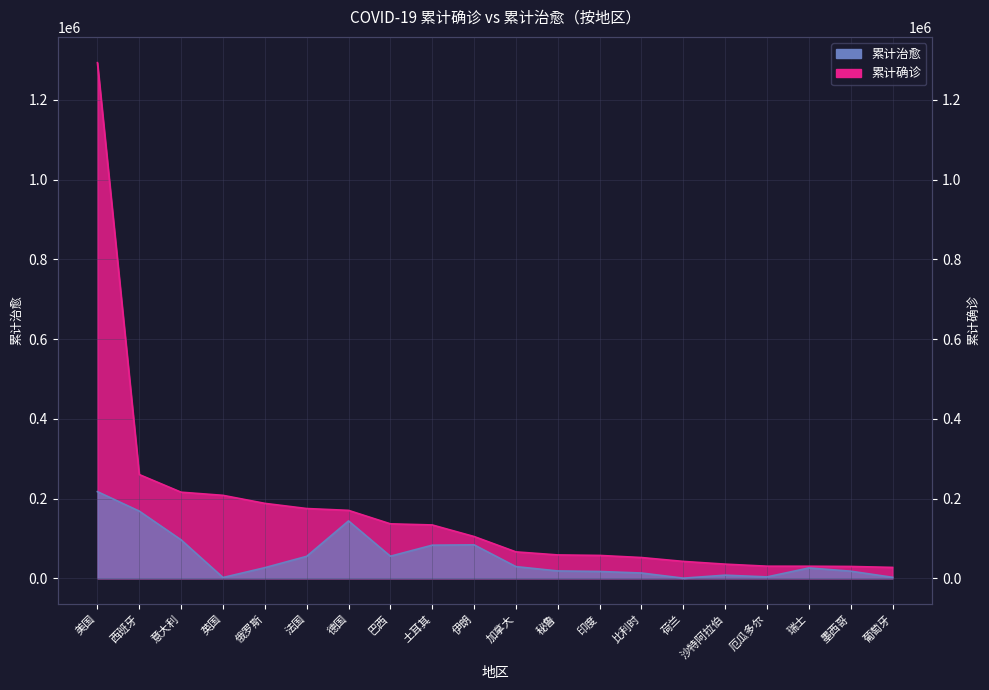

Which series has the widest spread of values?

累计确诊